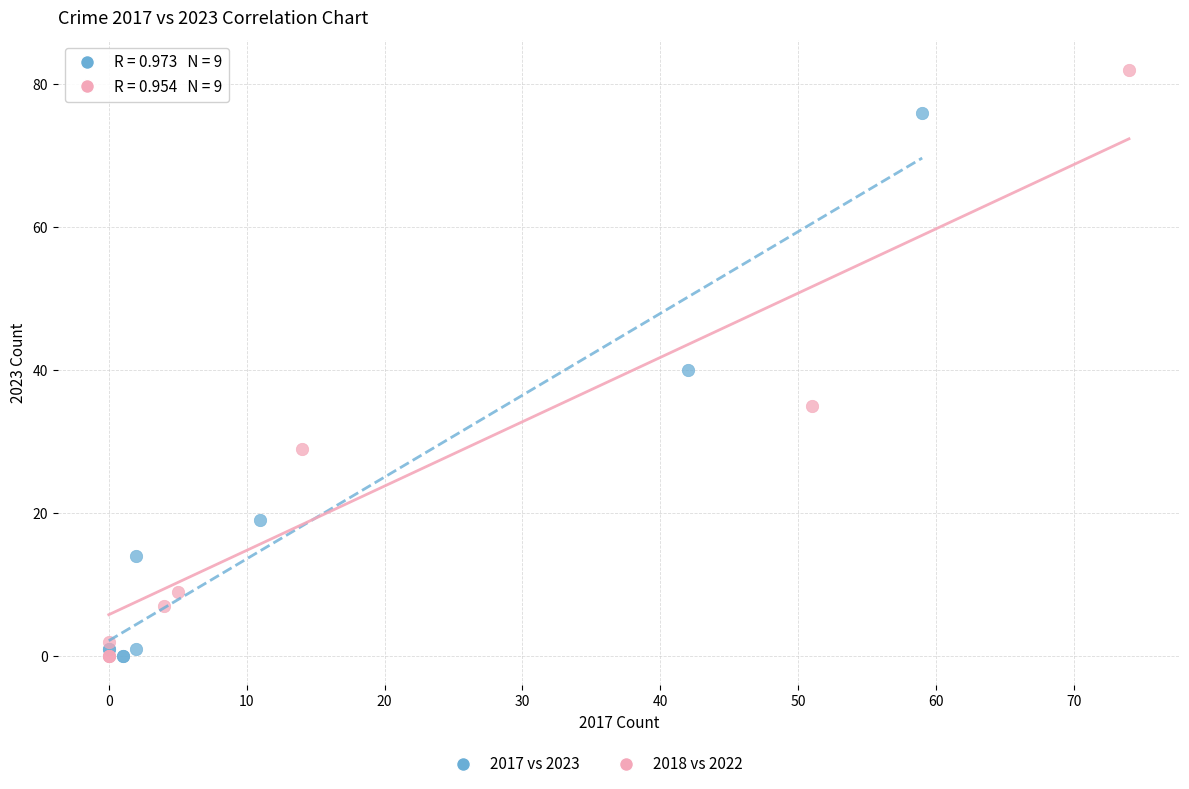

Which series contains the highest Y value?

2018 vs 2022